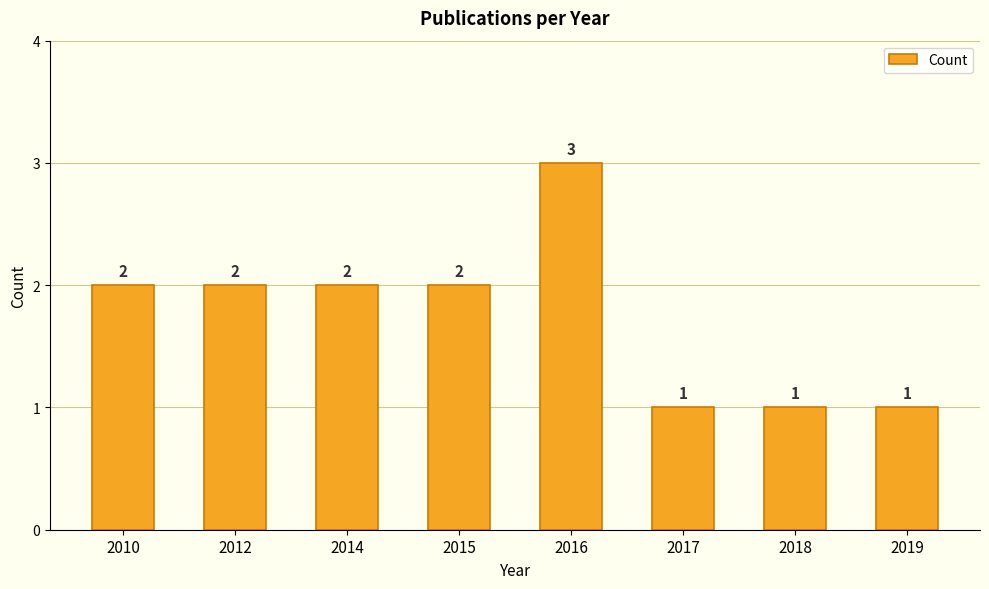

Is it true that the value at 2018 is 1?

True